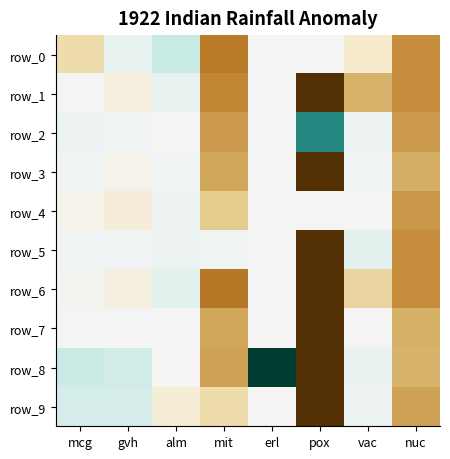

The value of row_1 at pox is 0.0. True or false?

True